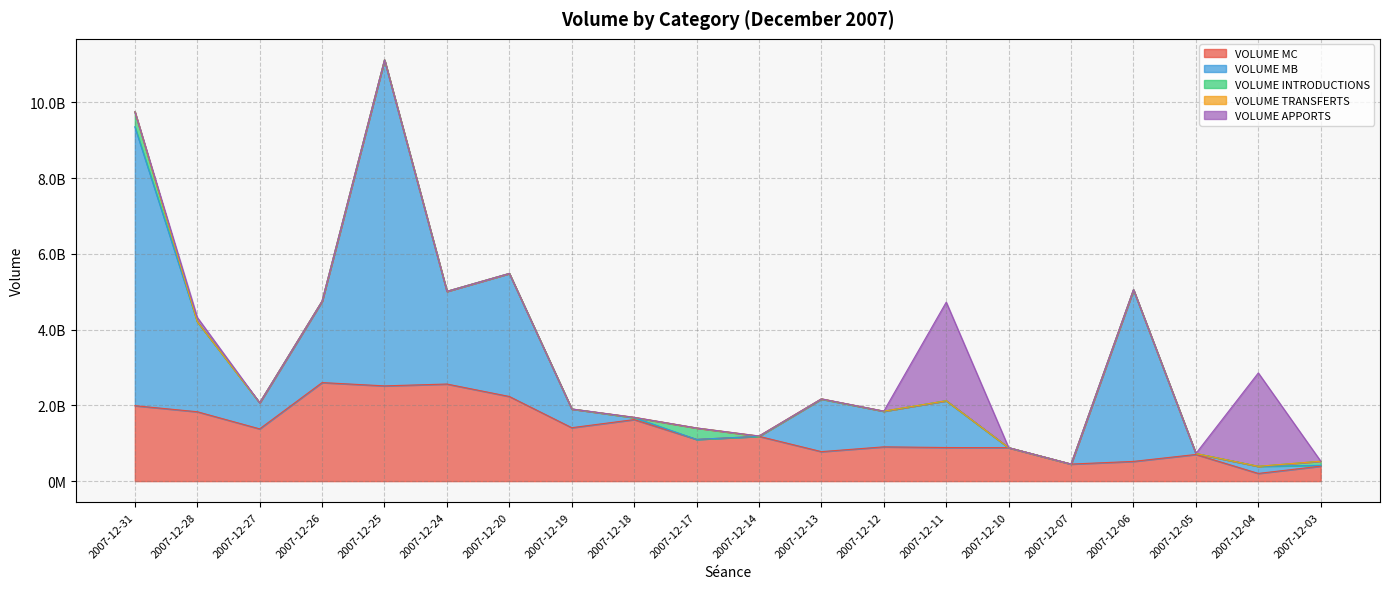

Reading right to left, what are all the values shown in this chart?

VOLUME MC: 2007-12-03=394613492.9	2007-12-04=202850431.9	2007-12-05=703463061.6	2007-12-06=520202193.0	2007-12-07=449907739.2	2007-12-10=883112148.1	2007-12-11=887122796.8	2007-12-12=904939060.5	2007-12-13=778556372.5	2007-12-14=1182866567.5	2007-12-17=1102095178.2	2007-12-18=1624926474.7	2007-12-19=1410788096.2	2007-12-20=2235315014.8	2007-12-24=2563919621.1	2007-12-25=2515325577.8	2007-12-26=2602293550.3	2007-12-27=1379596412.0	2007-12-28=1832230154.8	2007-12-31=1991876849.1
VOLUME MB: 2007-12-03=22494518.0	2007-12-04=187888104.9	2007-12-05=25436340.0	2007-12-06=4532283798.0	2007-12-07=0.0	2007-12-10=0.0	2007-12-11=1235731028.0	2007-12-12=941021662.3	2007-12-13=1388888889.9	2007-12-14=0.0	2007-12-17=0.0	2007-12-18=52546752.0	2007-12-19=493887152.0	2007-12-20=3249237505.0	2007-12-24=2448146760.0	2007-12-25=8609618312.9	2007-12-26=2150350712.0	2007-12-27=688172920.0	2007-12-28=2380922612.0	2007-12-31=7368004770.0
VOLUME INTRODUCTIONS: 2007-12-03=108502770.0	2007-12-04=0.0	2007-12-05=0.0	2007-12-06=0.0	2007-12-07=0.0	2007-12-10=0.0	2007-12-11=0.0	2007-12-12=0.0	2007-12-13=0.0	2007-12-14=0.0	2007-12-17=299999870.0	2007-12-18=0.0	2007-12-19=0.0	2007-12-20=0.0	2007-12-24=0.0	2007-12-25=0.0	2007-12-26=0.0	2007-12-27=0.0	2007-12-28=0.0	2007-12-31=395960000.0
VOLUME TRANSFERTS: 2007-12-03=14353.0	2007-12-04=0.0	2007-12-05=424955.0	2007-12-06=0.0	2007-12-07=0.0	2007-12-10=62112.0	2007-12-11=0.0	2007-12-12=2359405.0	2007-12-13=5460216.0	2007-12-14=8310968.0	2007-12-17=1569228.9	2007-12-18=7539300.0	2007-12-19=224907.8	2007-12-20=0.0	2007-12-24=11900.0	2007-12-25=0.0	2007-12-26=597250.0	2007-12-27=507192.0	2007-12-28=351073.0	2007-12-31=0.0
VOLUME APPORTS: 2007-12-03=0.0	2007-12-04=2466214094.9	2007-12-05=0.0	2007-12-06=4100467.0	2007-12-07=0.0	2007-12-10=0.0	2007-12-11=2603001331.3	2007-12-12=0.0	2007-12-13=0.0	2007-12-14=0.0	2007-12-17=0.0	2007-12-18=0.0	2007-12-19=0.0	2007-12-20=0.0	2007-12-24=0.0	2007-12-25=0.0	2007-12-26=0.0	2007-12-27=0.0	2007-12-28=111452406.0	2007-12-31=0.0